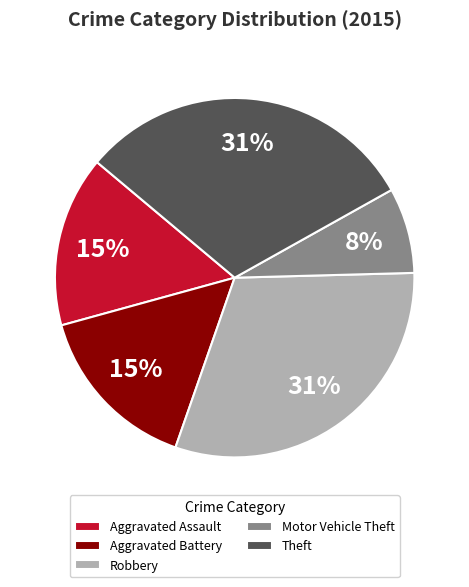

To the nearest percent, what percentage of the pie is Aggravated Battery?

15%